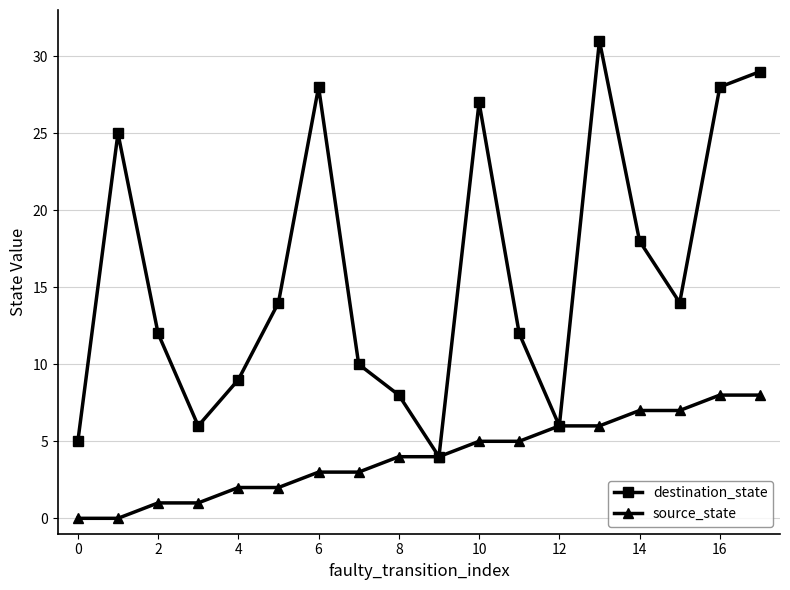

List the series in order of their overall mean, lowest first.

source_state, destination_state